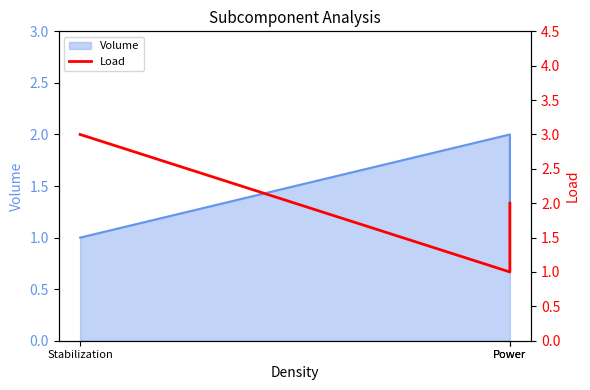

Which category has the lowest value across all series?

Power